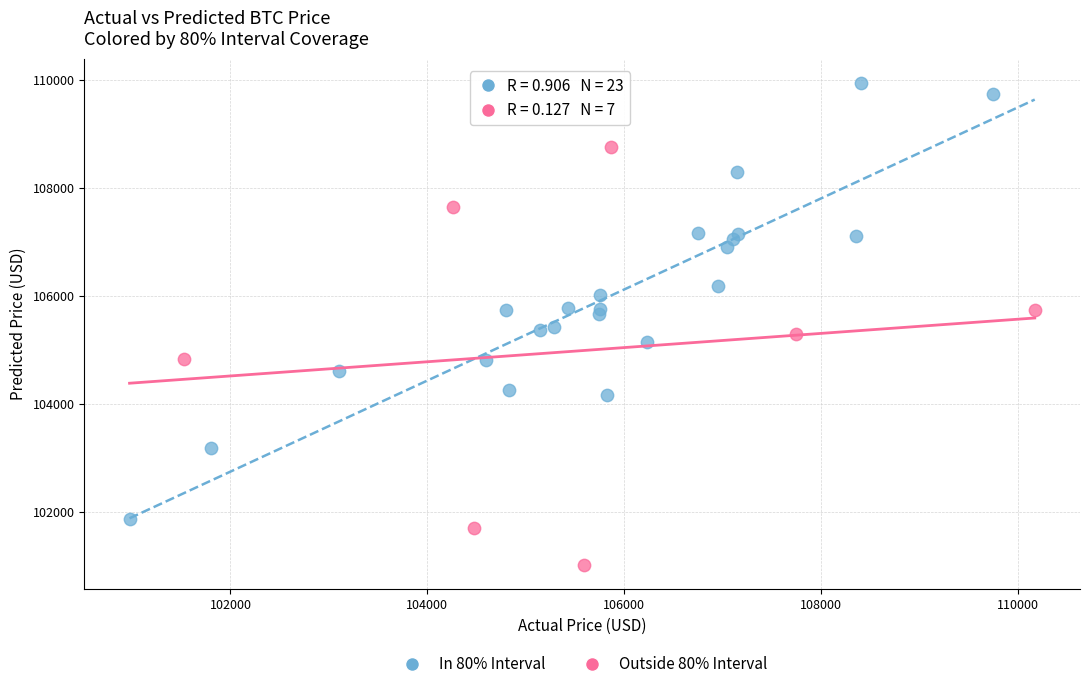

What are all the series names shown in the legend?

In 80% Interval, Outside 80% Interval